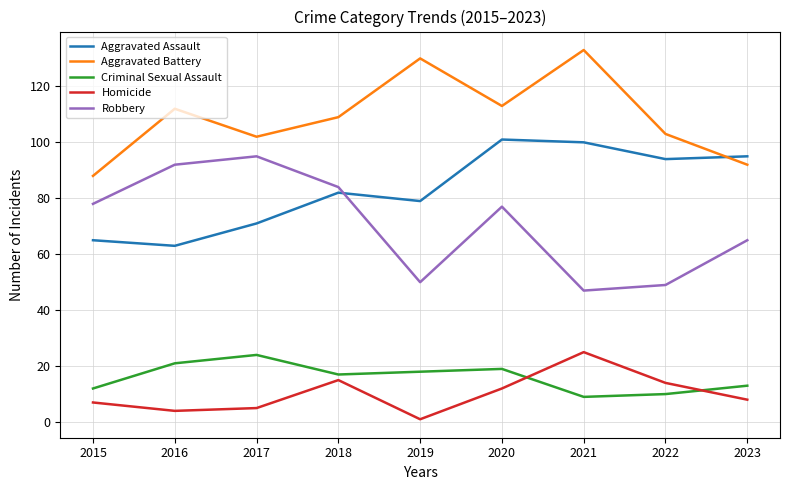

Reading left to right, transcribe all the data shown in this chart.

Aggravated Assault: 65	63	71	82	79	101	100	94	95
Aggravated Battery: 88	112	102	109	130	113	133	103	92
Criminal Sexual Assault: 12	21	24	17	18	19	9	10	13
Homicide: 7	4	5	15	1	12	25	14	8
Robbery: 78	92	95	84	50	77	47	49	65